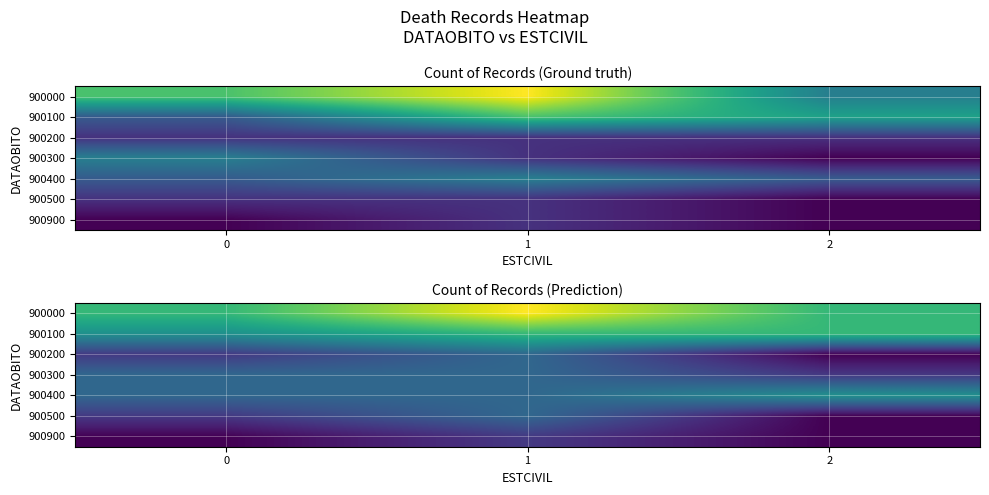

The value of 900900 at 1 is 2. True or false?

False